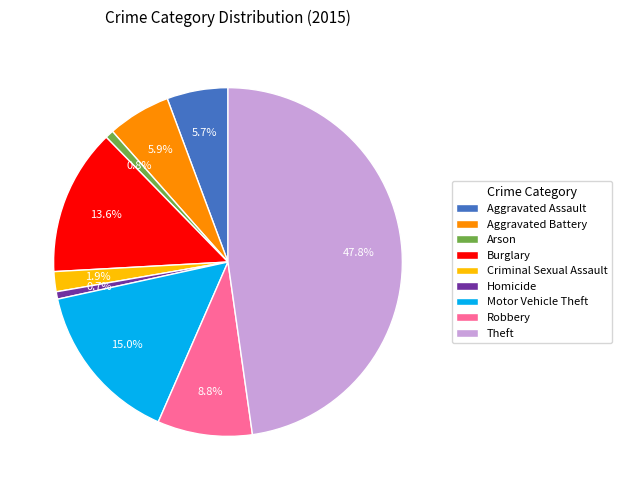

Approximately how many times larger is the value at Theft compared to Aggravated Assault?

8.4